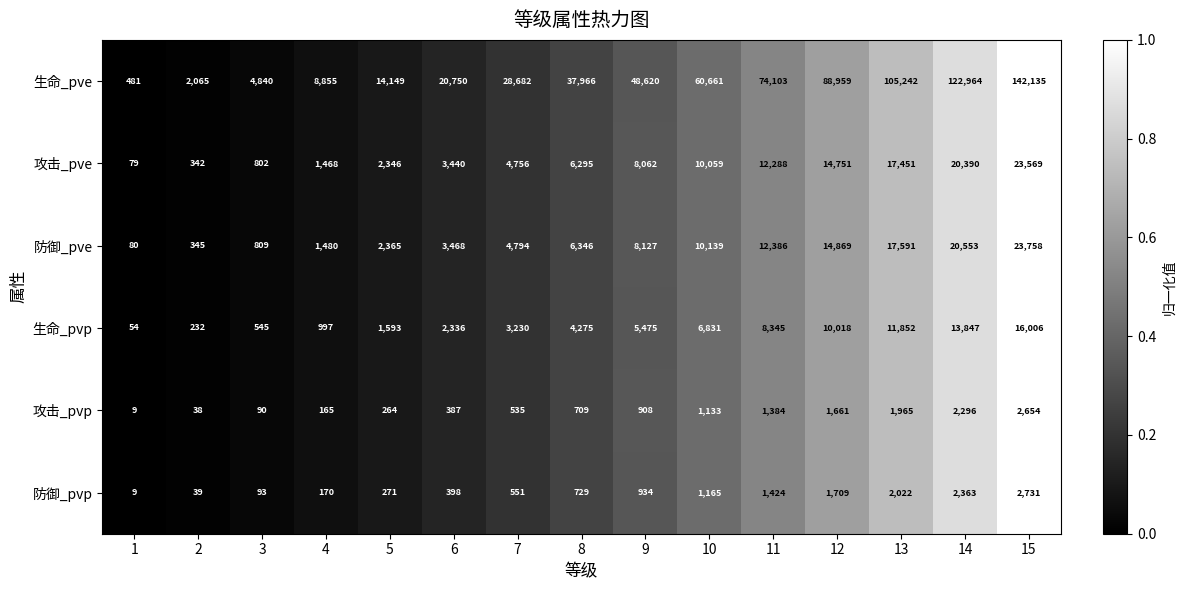

Count the number of categories in the chart.

15